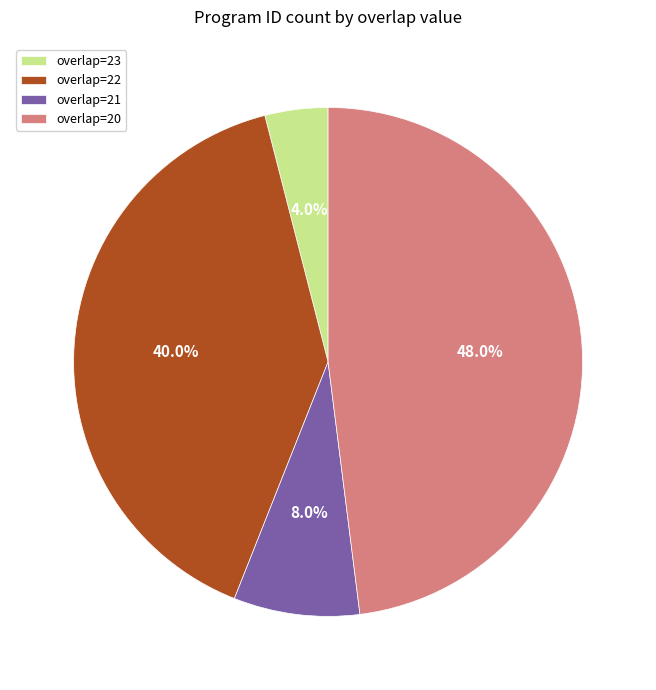

Which category has the biggest portion of the pie?

overlap=20